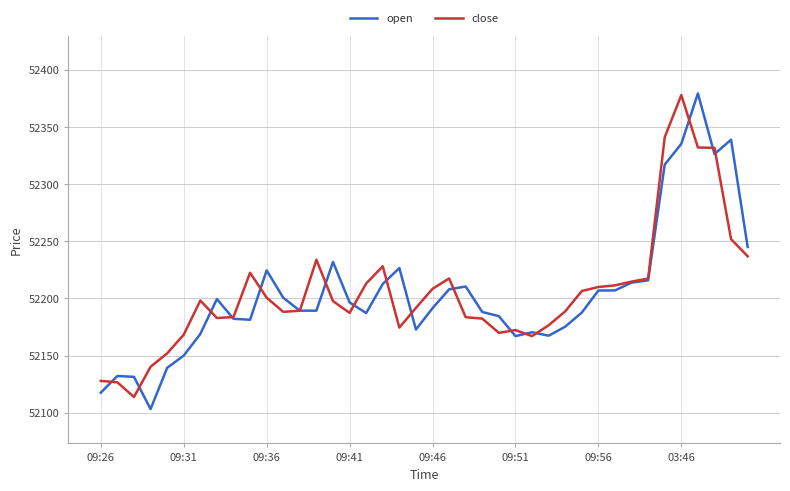

What is the minimum value shown in the chart?

52103.2